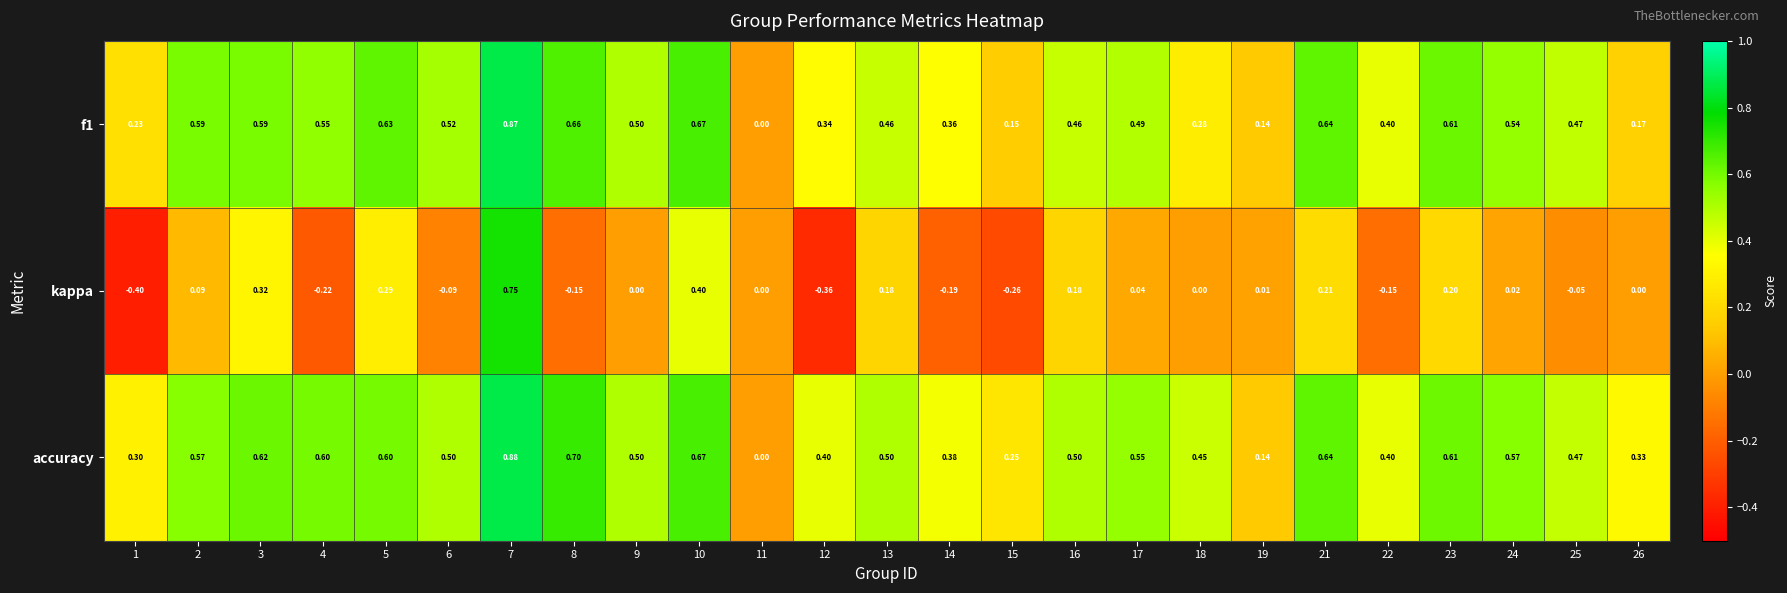

Which series changed the most between 7 and 24?

kappa